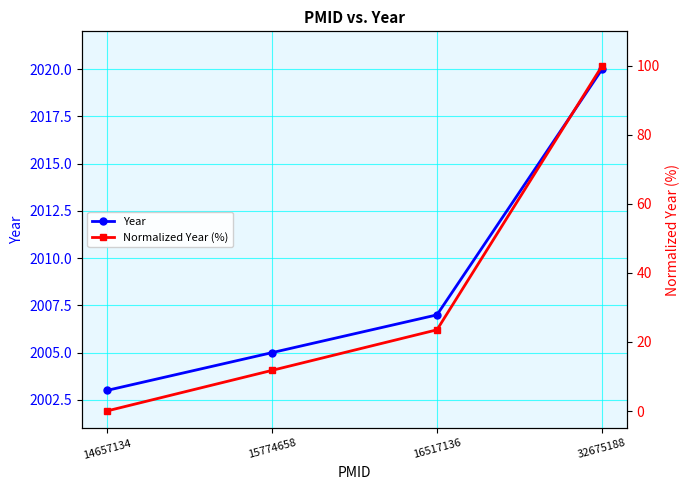

What is the difference between the second highest and second lowest values in the Normalized Year (%) series?

11.8